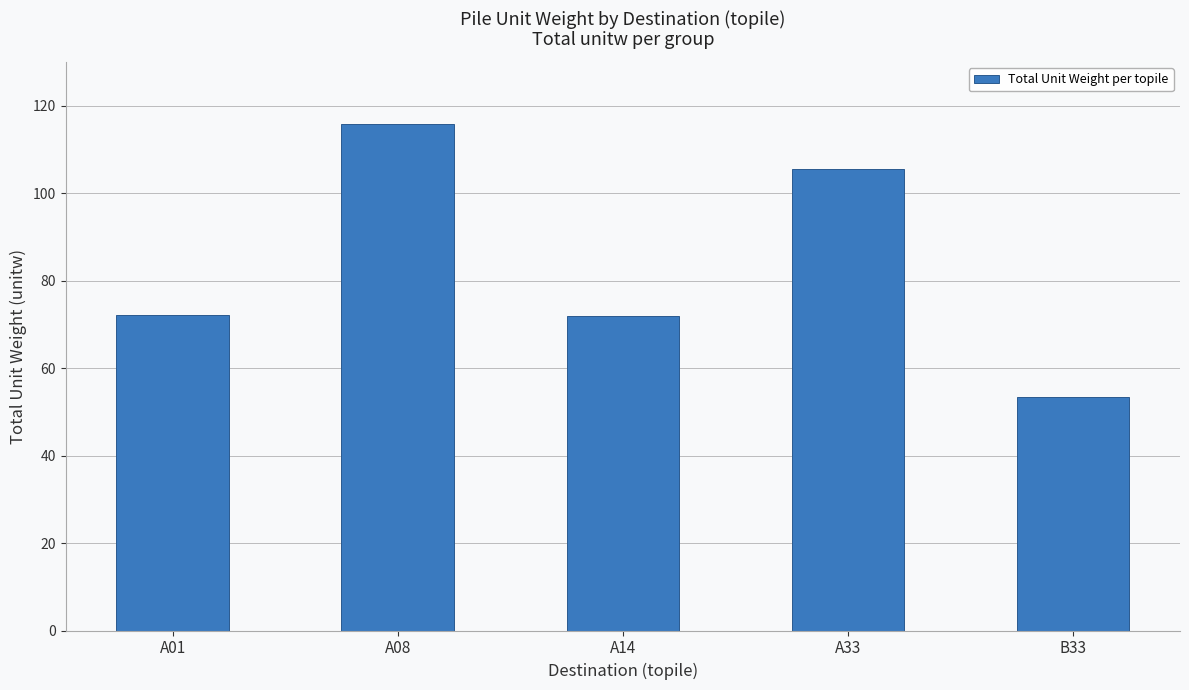

How many categories are shown in the chart?

5